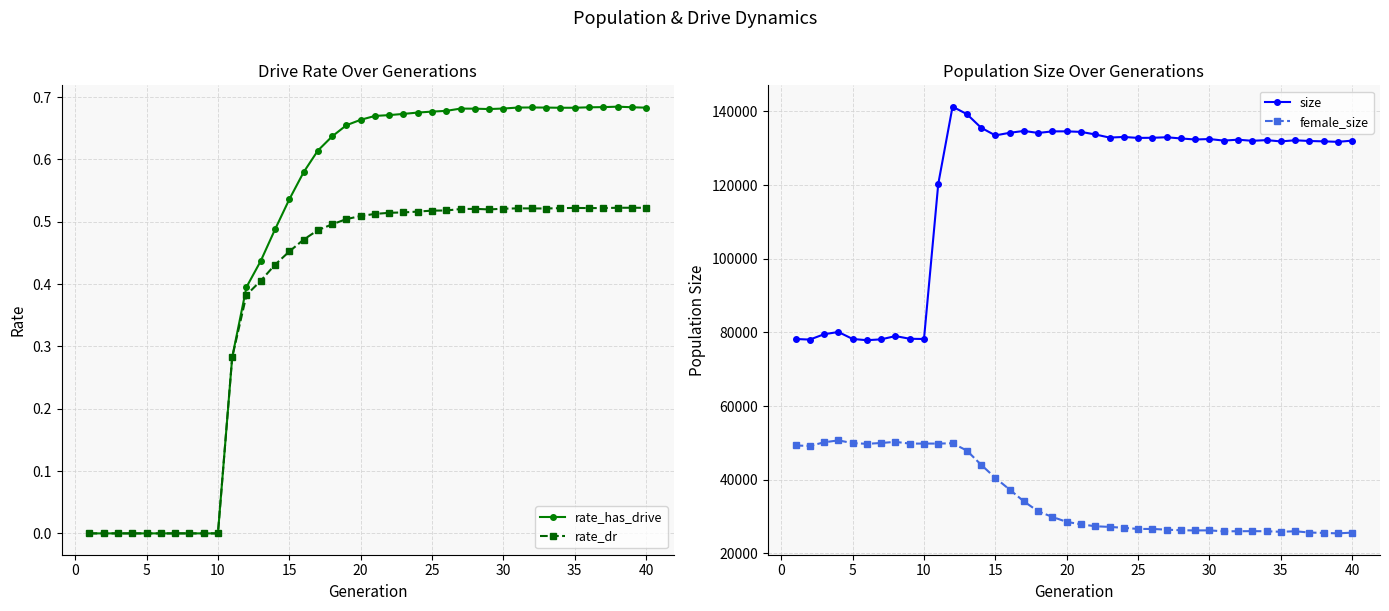

True or false: rate_dr has more than 1 points higher than both neighbors.

True